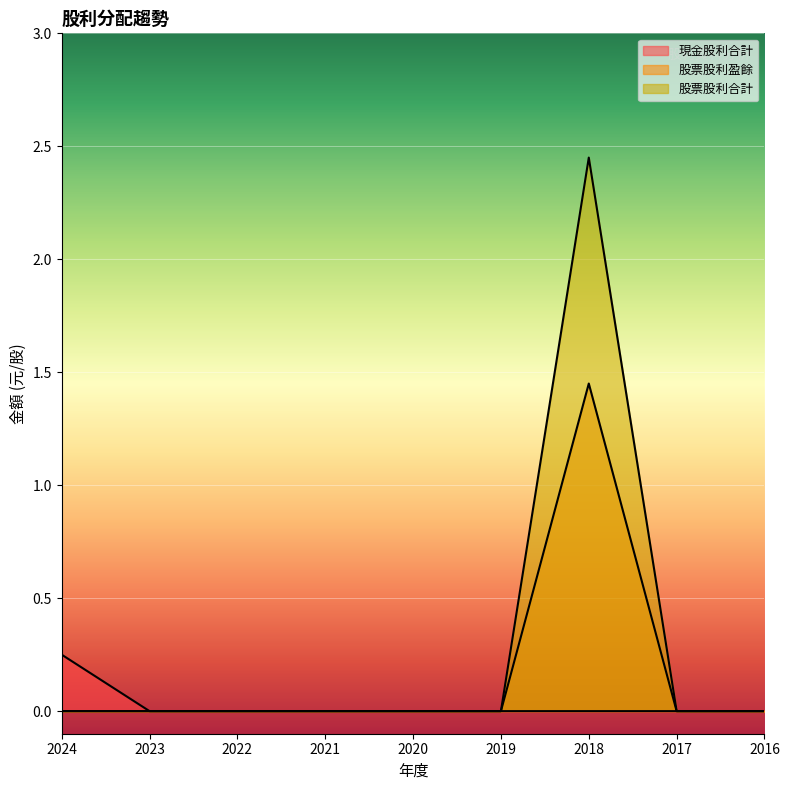

True or false: 股票股利合計 and 現金股利合計 intersect in this chart.

False